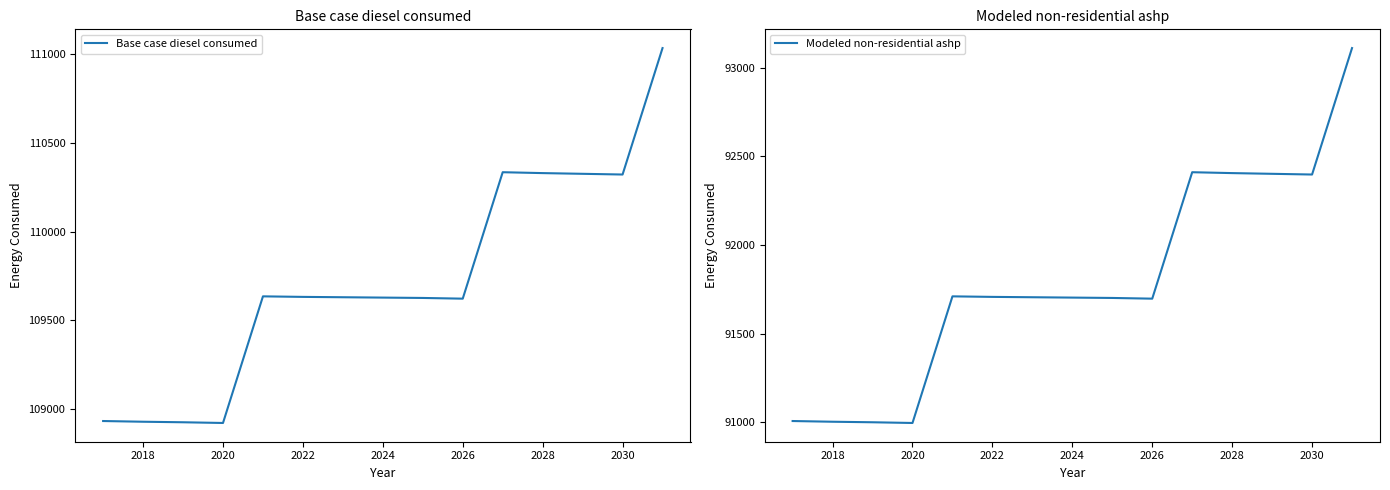

Does the chart display data point markers on the line(s)?

No